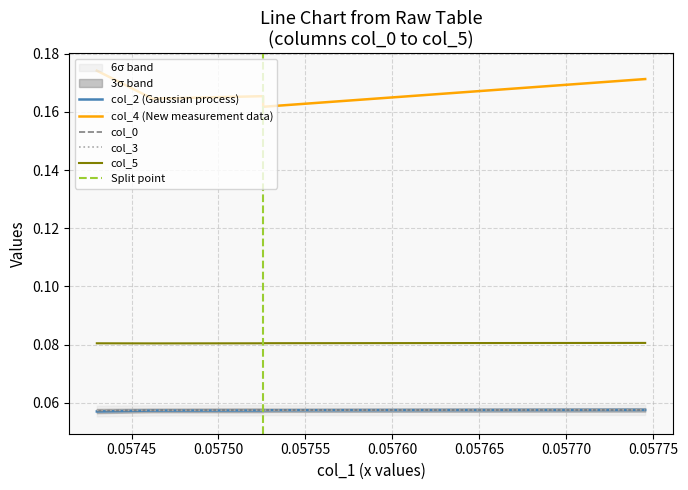

What is the total value across all series at 0.05755?

0.4